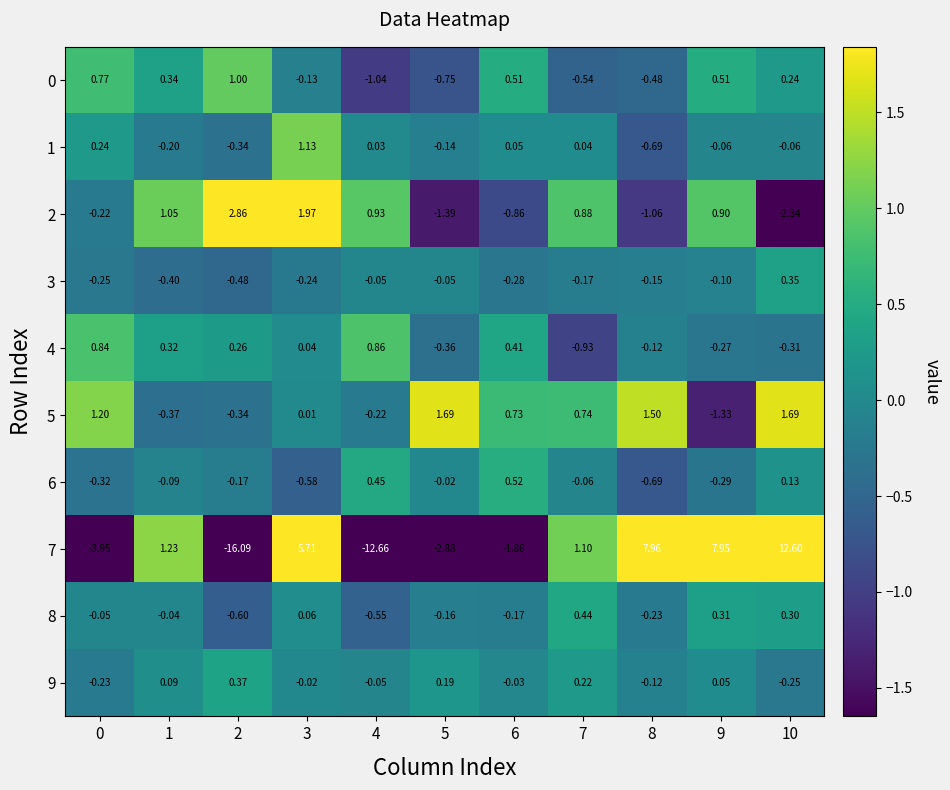

Is the value of 2 at 6 greater than the value of 1 at 5?

No